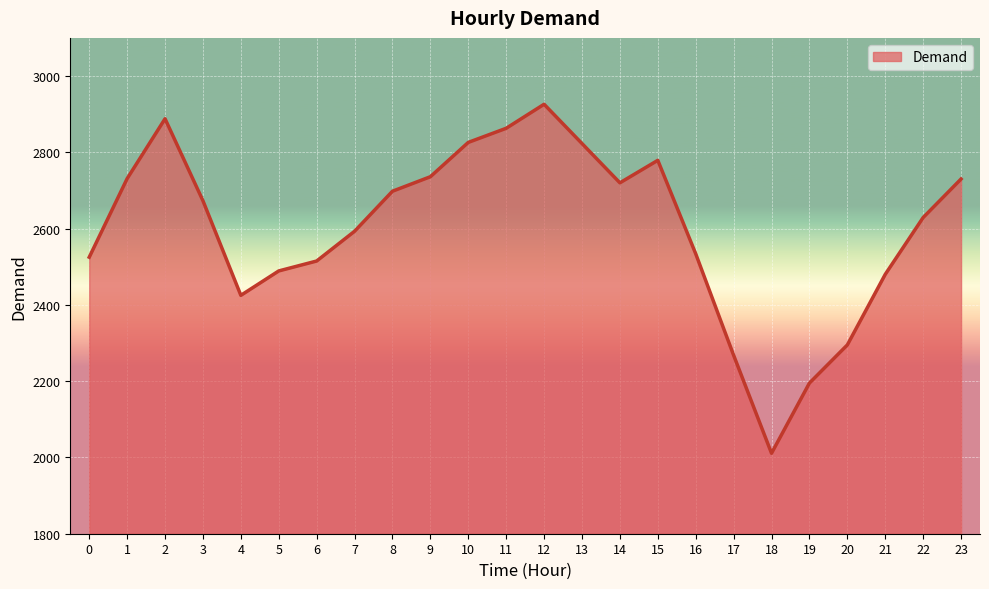

True or false: the data shows 2863 at 11.

True